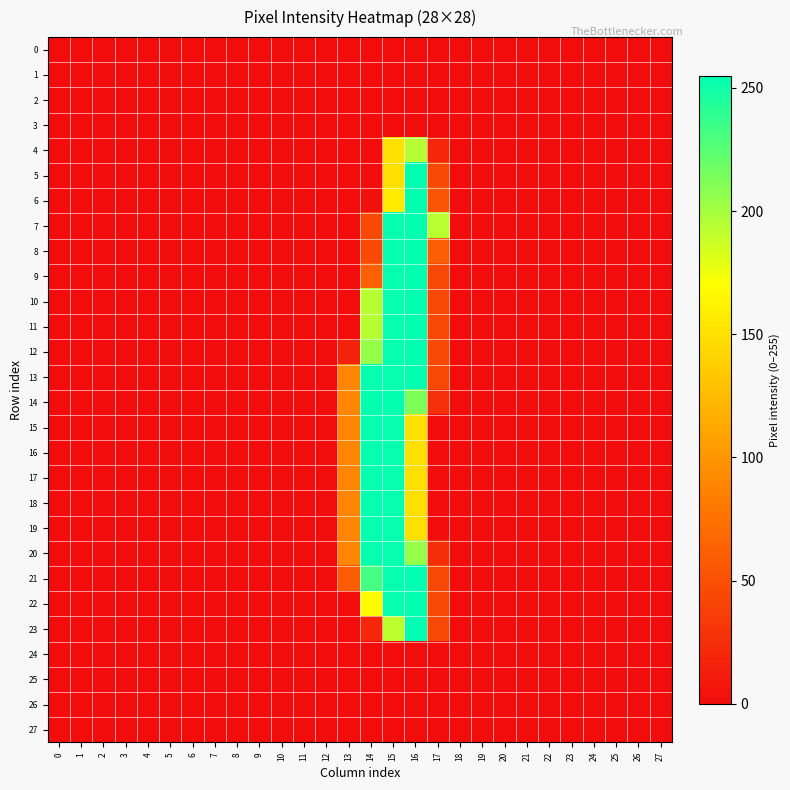

Rank the series at 23 from lowest to highest value.

0, 1, 2, 3, 4, 5, 6, 7, 8, 9, 10, 11, 12, 13, 14, 15, 16, 17, 18, 19, 20, 21, 22, 23, 24, 25, 26, 27